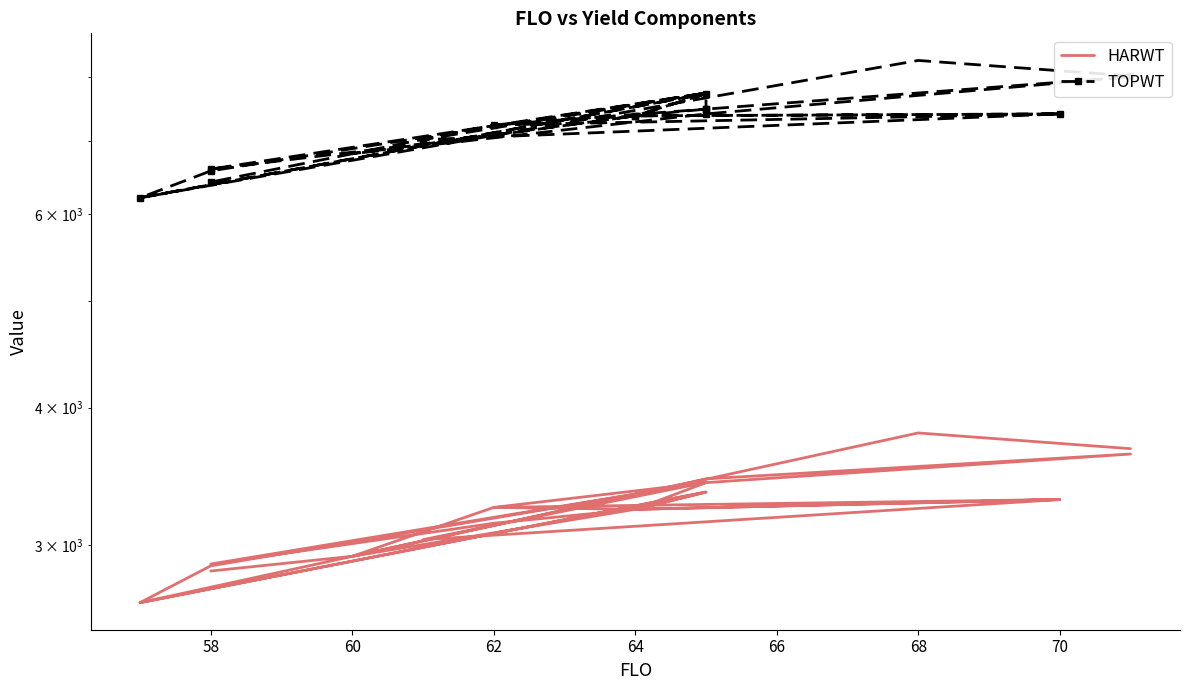

Which series has the largest total across all categories?

TOPWT